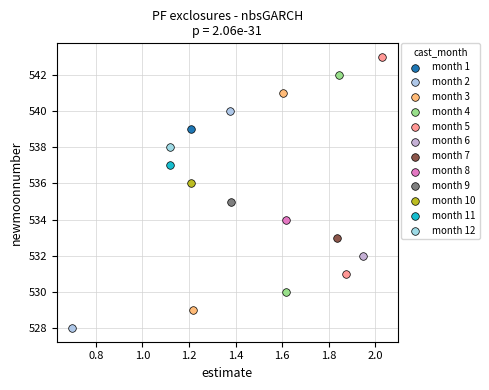

Which series contains the lowest Y value?

month 2